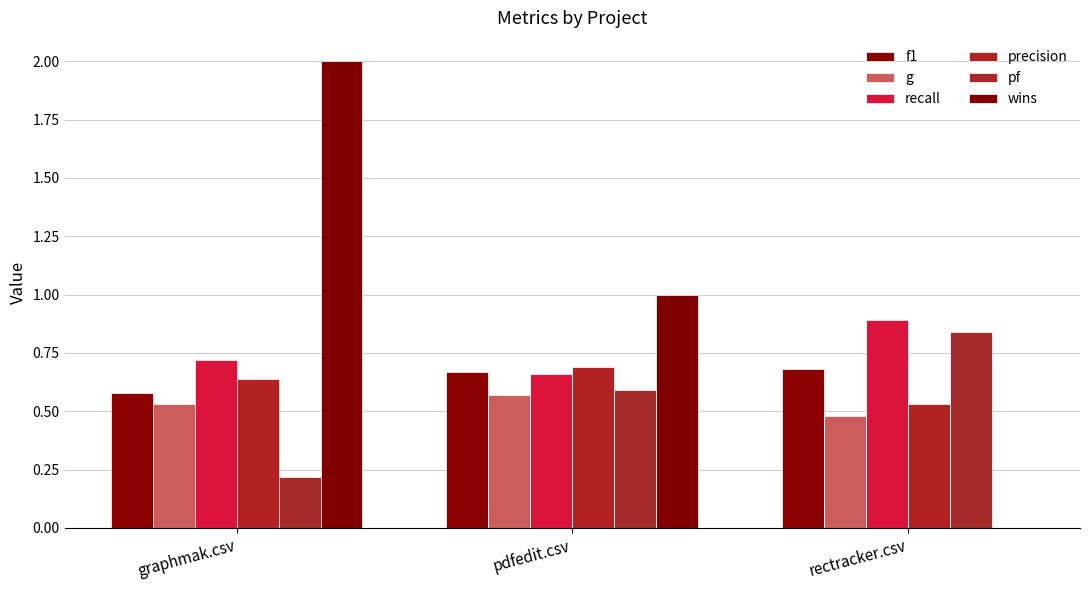

What is the label of the 2nd bar from the left?

pdfedit.csv